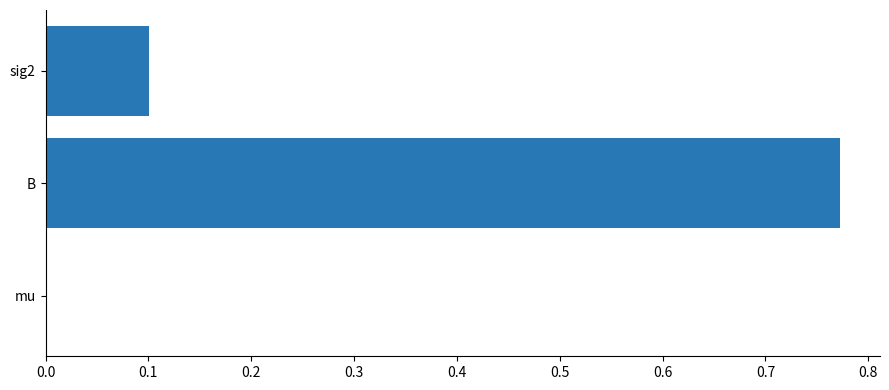

At which category does the chart reach its peak across all series?

B